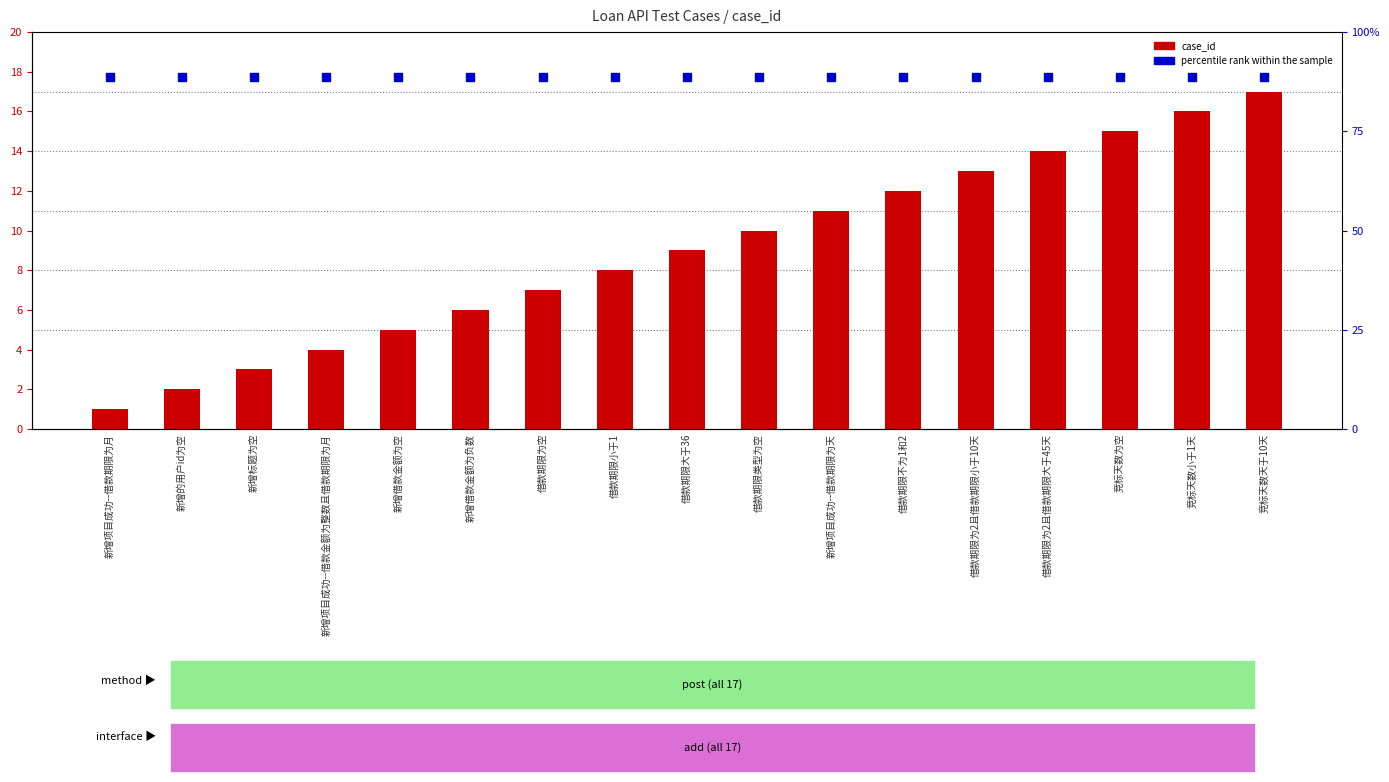

At which category is the sum across all series the highest?

竞标天数天于10天